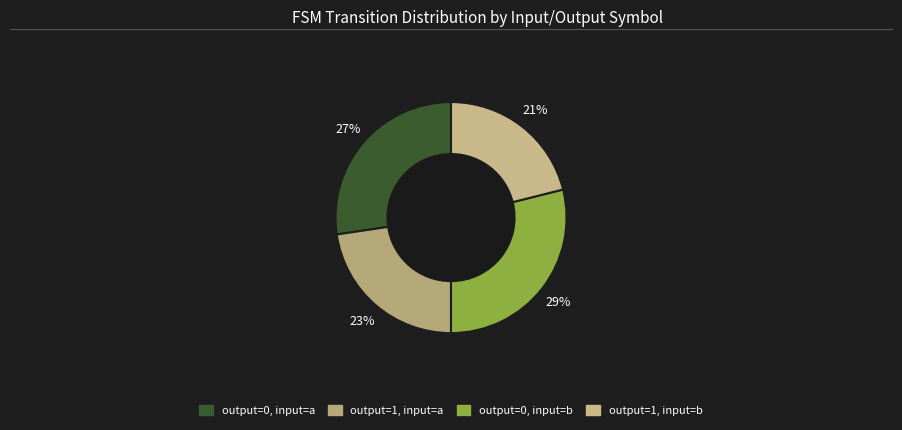

Count the number of slices in the pie.

4